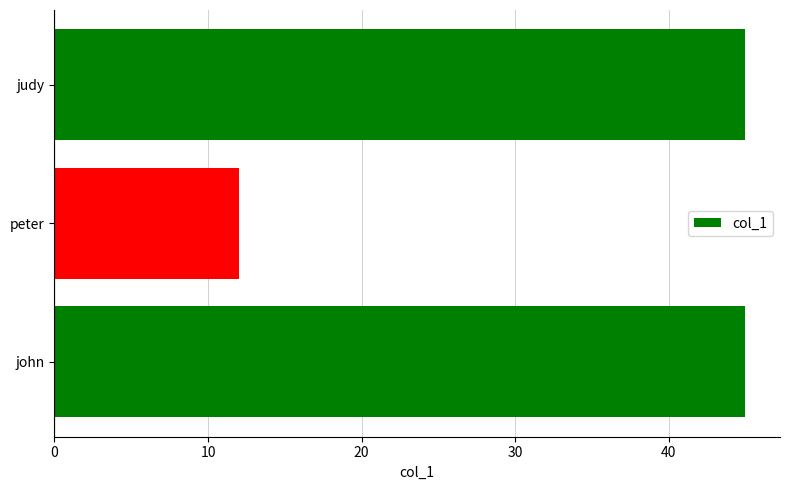

What is the change in value from peter to judy?

+33